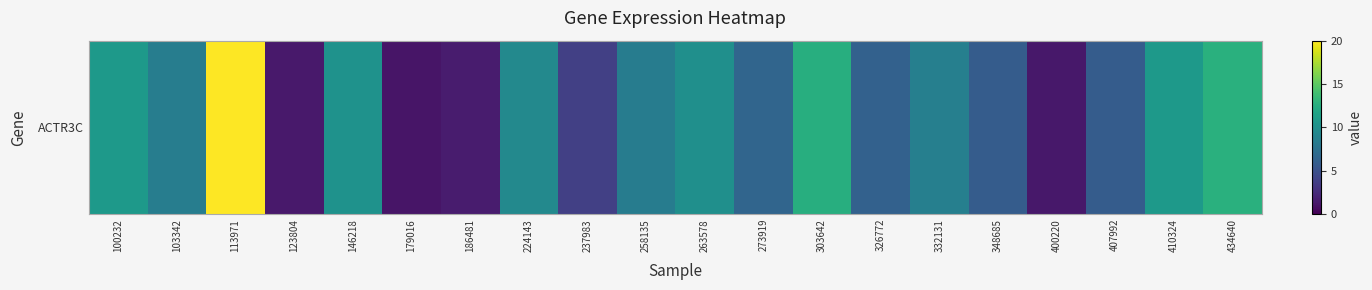

The value at 434640 is 12.7. True or false?

True